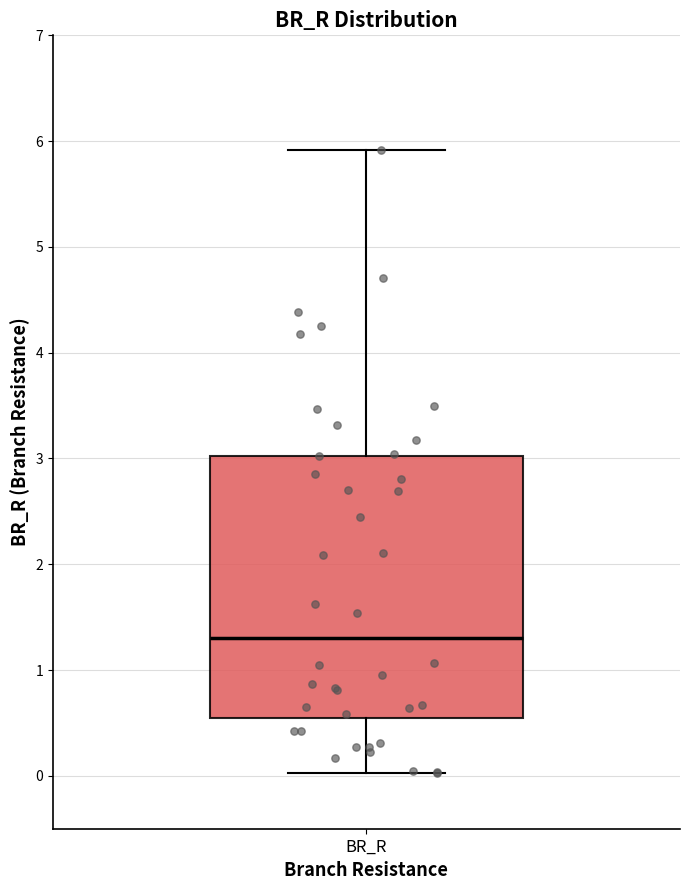

Transcribe this box plot: give where the median line is, the range the box spans, and where the two whiskers end, as read against the y-axis. The values are not printed on the chart, so give them approximately, as read against the axis.

median 1.3, box 0.5 to 3.0, whiskers 0.0 to 5.9